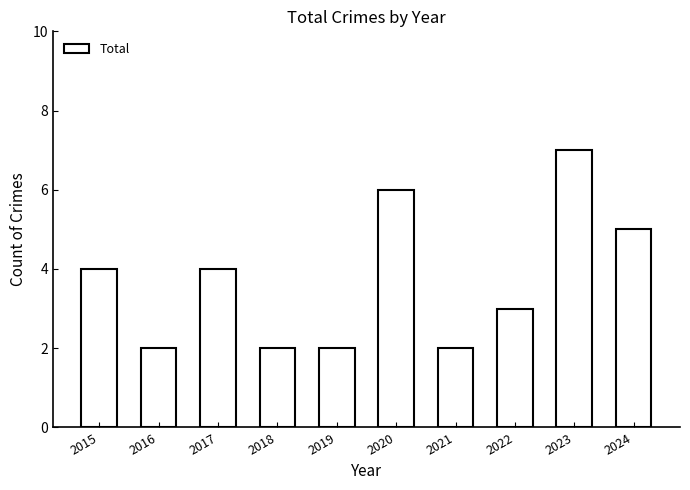

What is the maximum value shown in the chart?

7